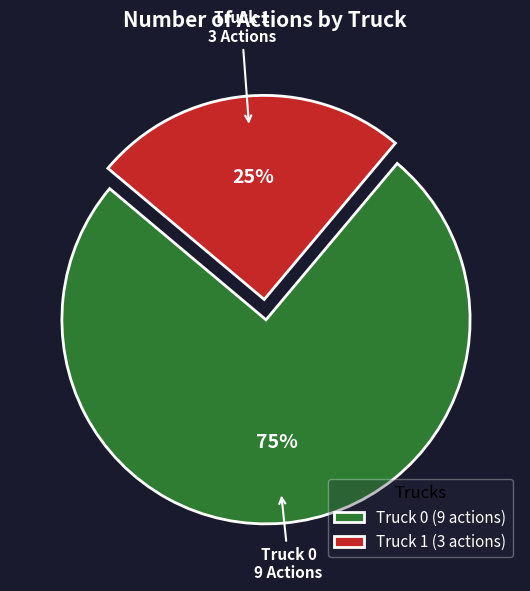

Is it true that Truck 1 is 39% of the pie?

False